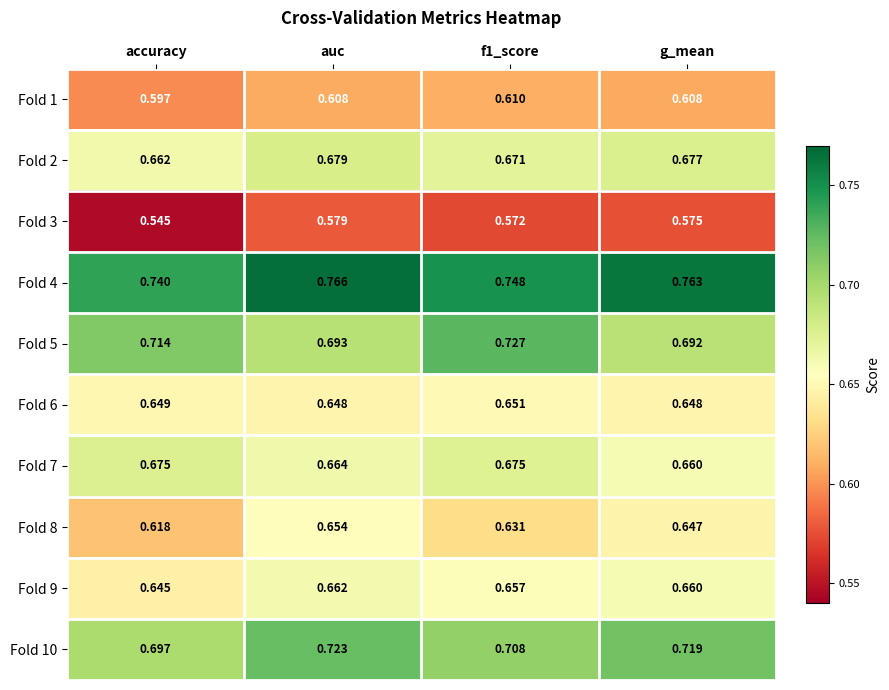

At which label does Fold 2 reach its peak?

auc